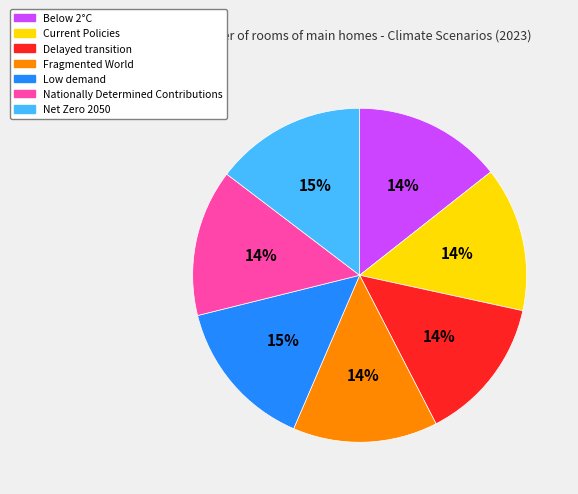

Do Fragmented World and Current Policies together represent more than half of the pie?

No